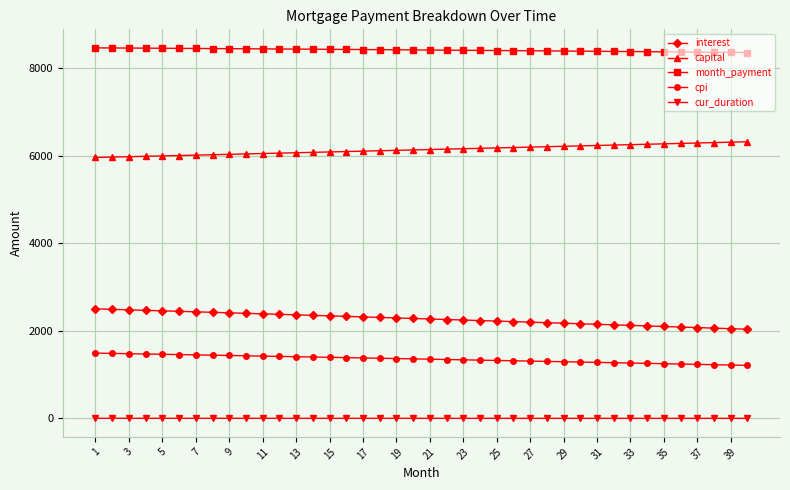

How many lines are shown in the chart?

5